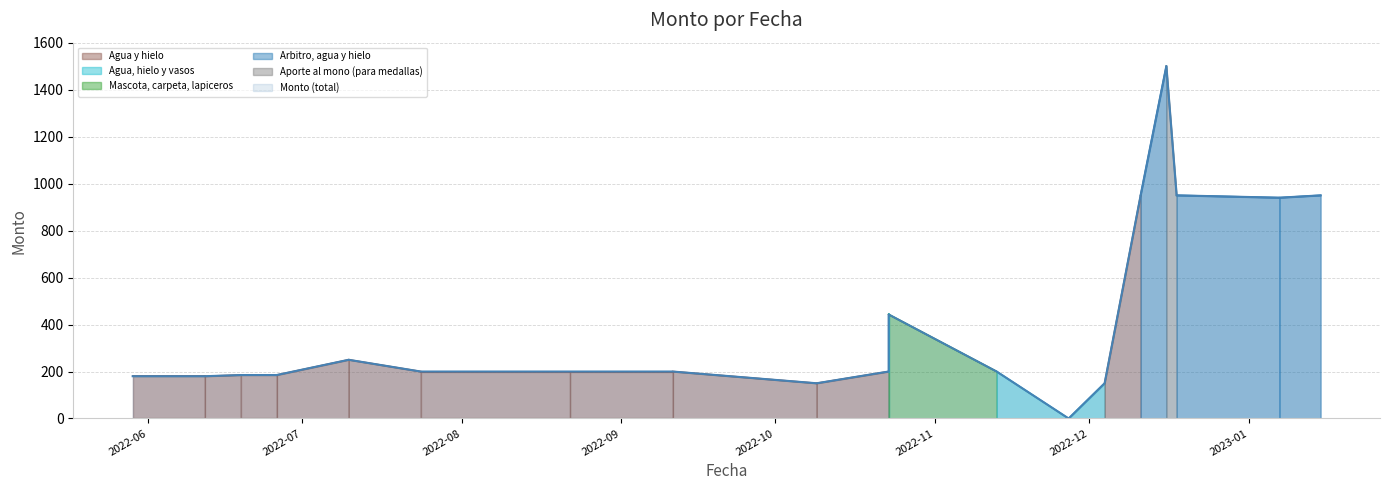

What is the difference between the second highest and minimum values?

950